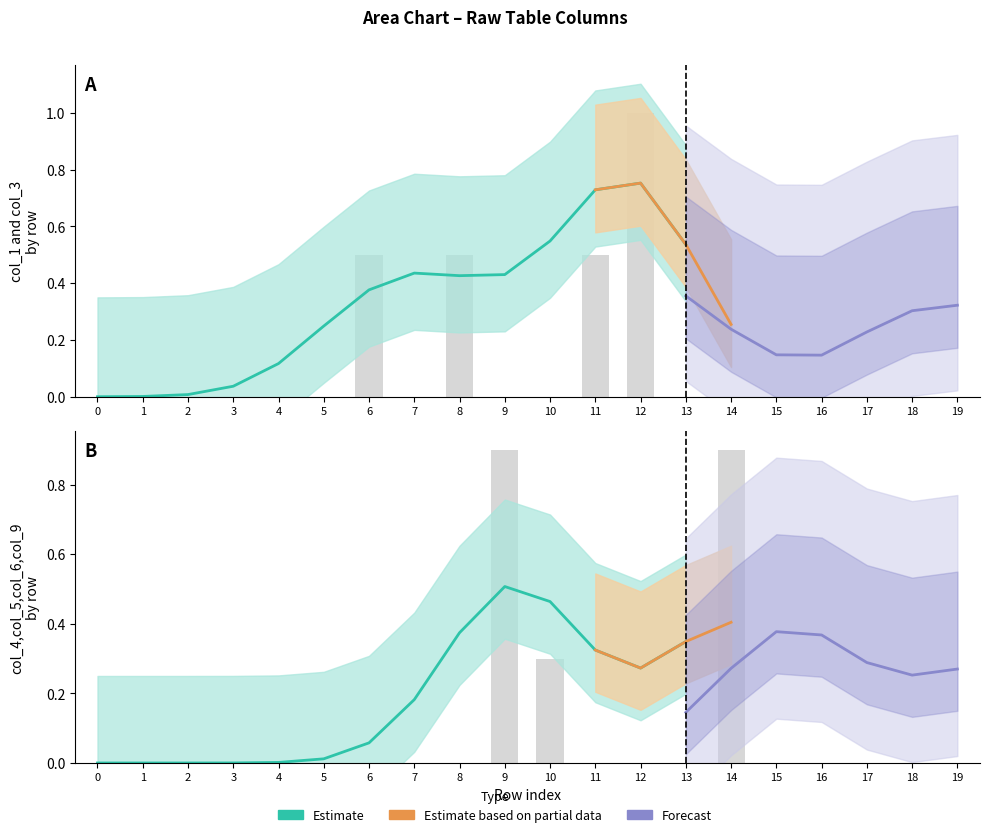

Which category has the highest value across all series?

12